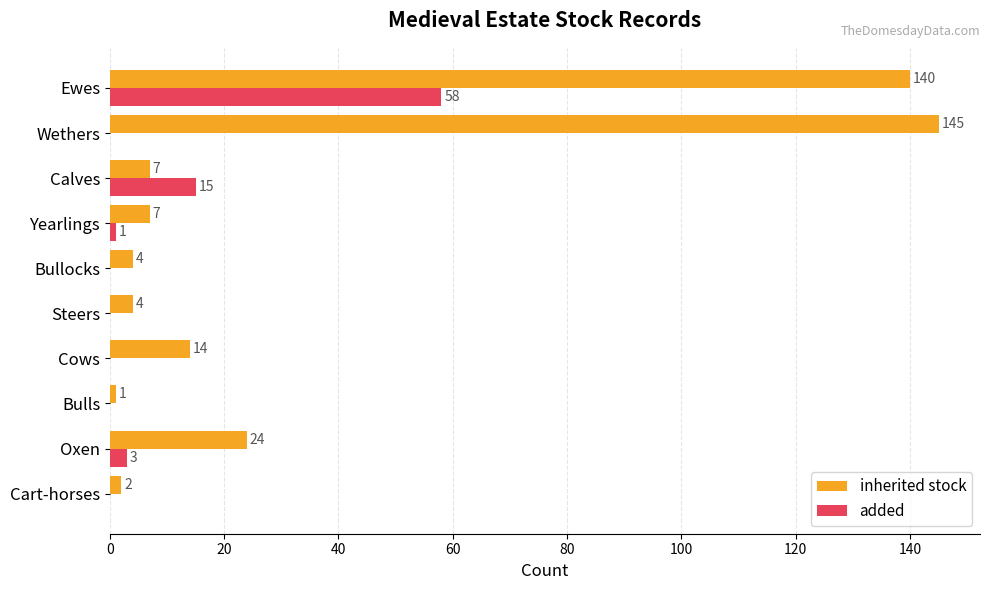

Where is added nearest to the value 29?

Calves